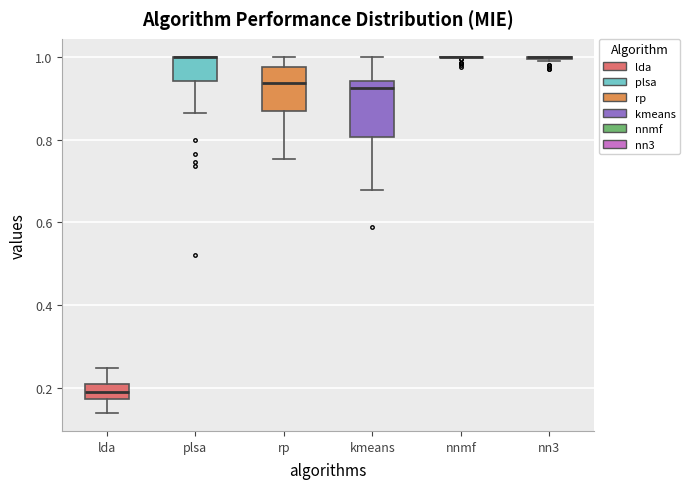

Reading left to right, transcribe this box plot: for each box, give where its median line is, the range the box spans, and where its two whiskers end, as read against the y-axis. The values are not printed on the chart, so give them approximately, as read against the axis.

lda: median 0.20, box 0.18 to 0.22, whiskers 0.14 to 0.26
plsa: median 1.00 (drawn on the box's upper edge), box 0.94 to 1.00, whiskers 0.86 to 1.00
rp: median 0.94, box 0.86 to 0.98, whiskers 0.76 to 1.00
kmeans: median 0.92, box 0.80 to 0.94, whiskers 0.68 to 1.00
nnmf: box collapsed to a line at 1.00, whiskers 1.00 to 1.00
nn3: box collapsed to a line at 1.00, whiskers 1.00 to 1.00